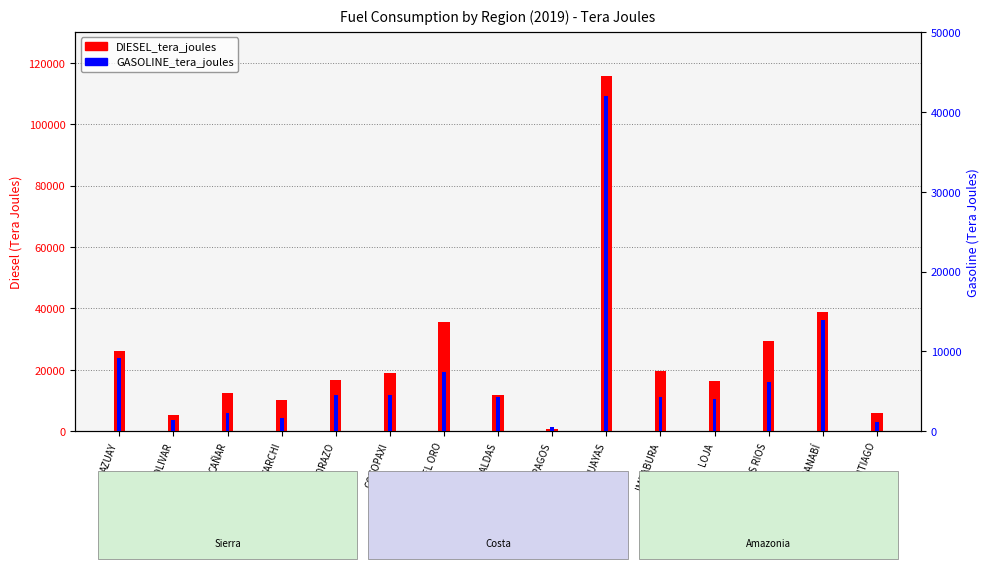

List the series in order of their overall mean, lowest first.

GASOLINE_tera_joules, DIESEL_tera_joules